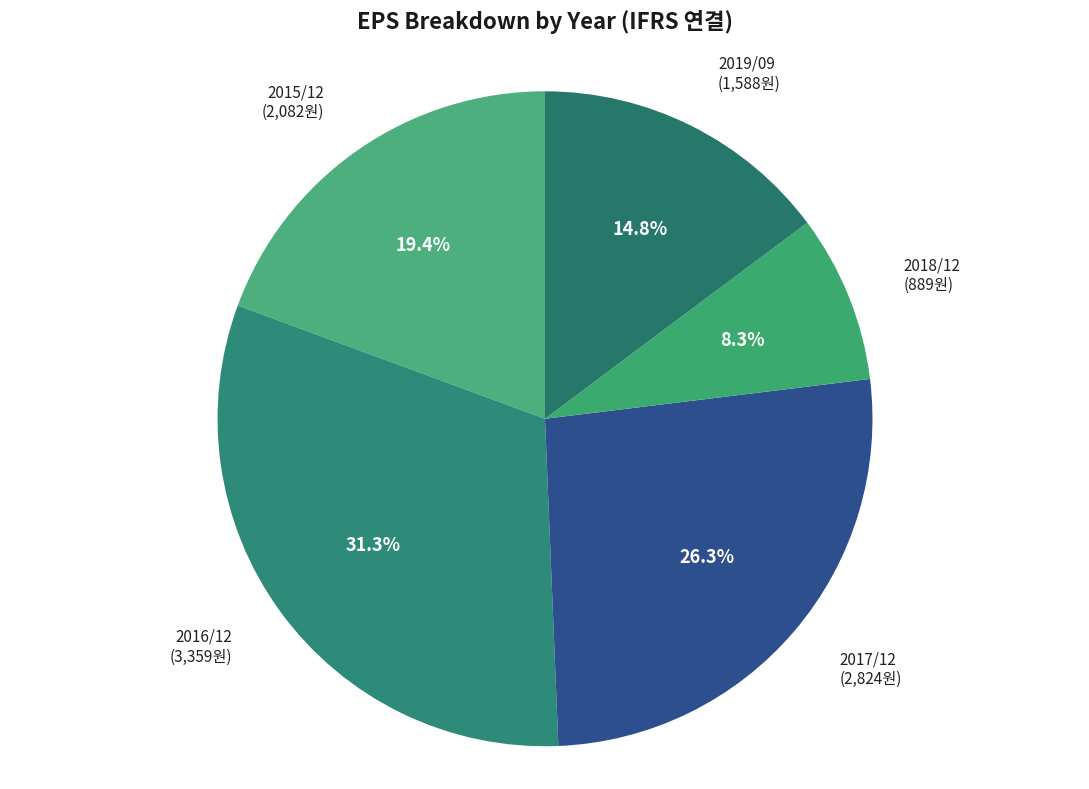

Count the number of slices in the pie.

5